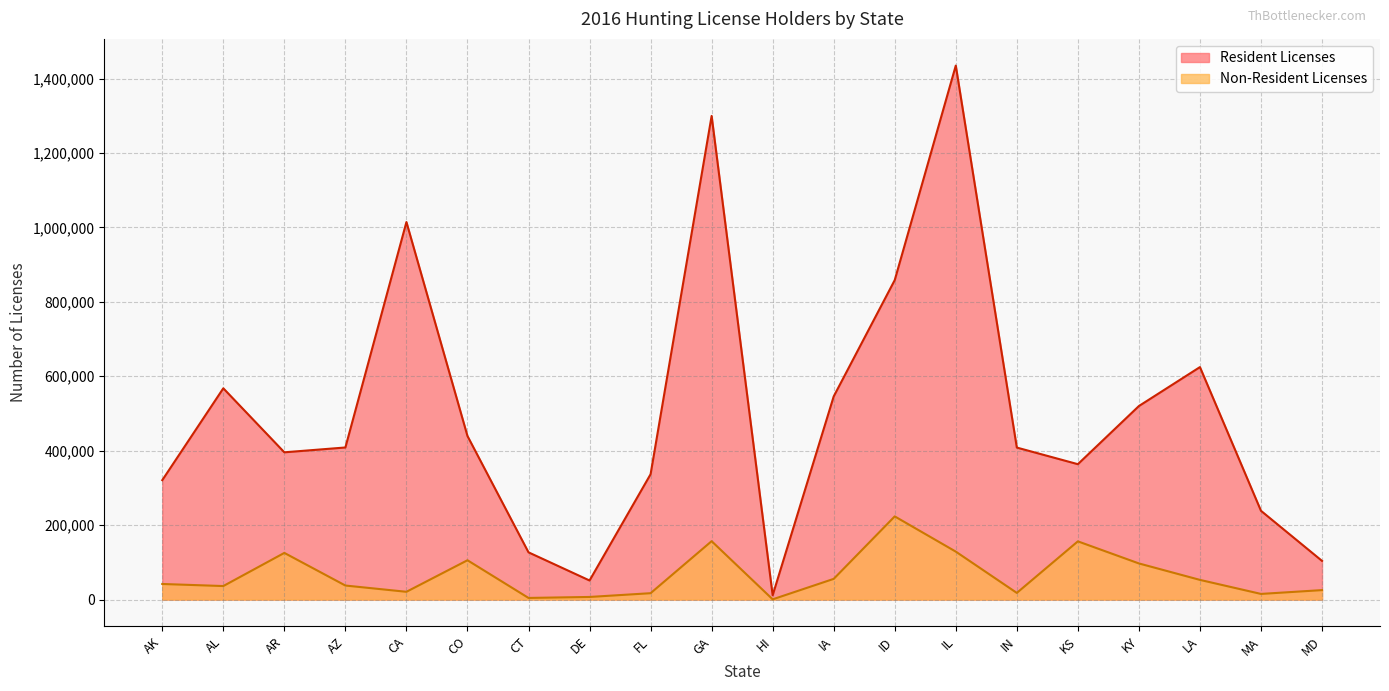

What position from the right is CA?

16